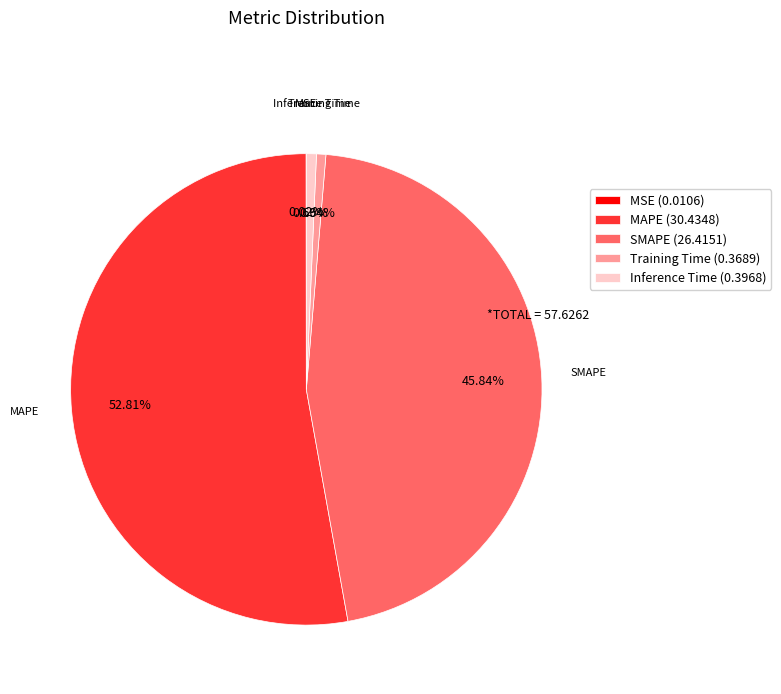

Between SMAPE and Training Time, which is larger?

SMAPE